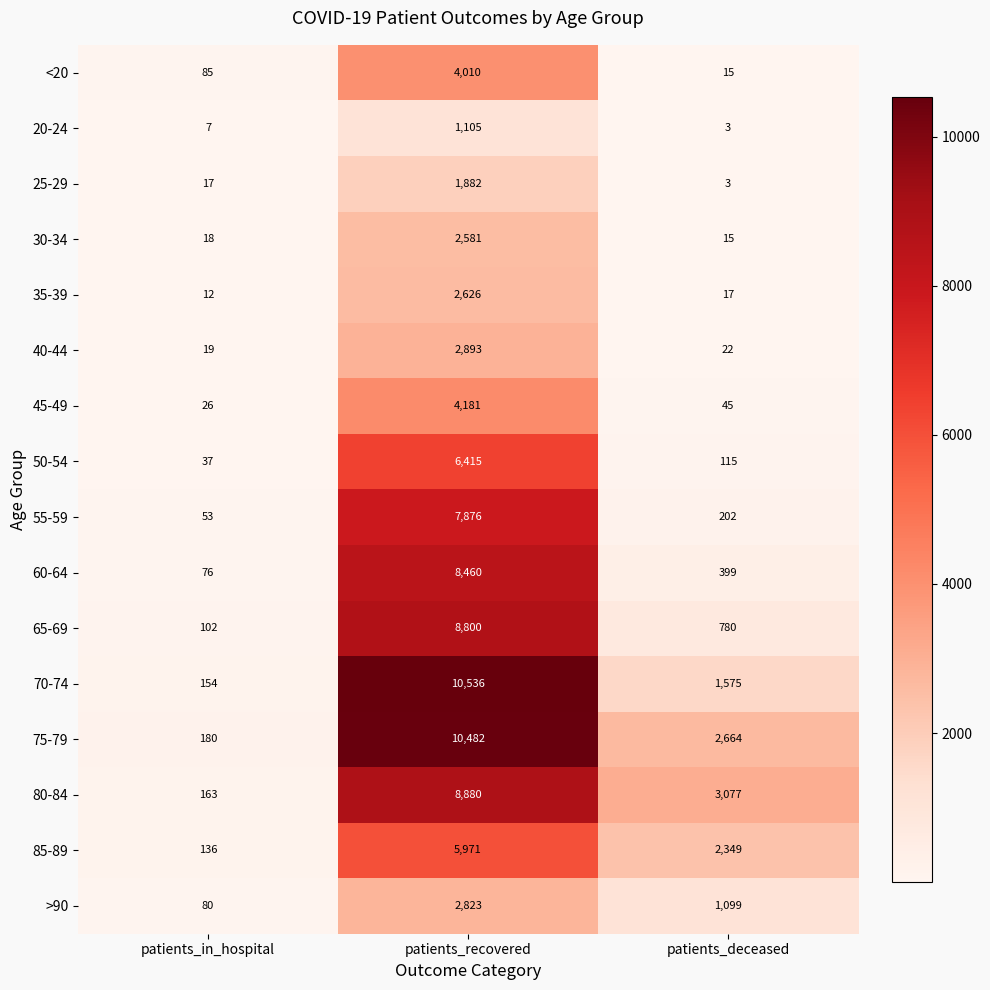

Rank the series at patients_recovered from highest to lowest value.

70-74, 75-79, 80-84, 65-69, 60-64, 55-59, 50-54, 85-89, 45-49, <20, 40-44, >90, 35-39, 30-34, 25-29, 20-24